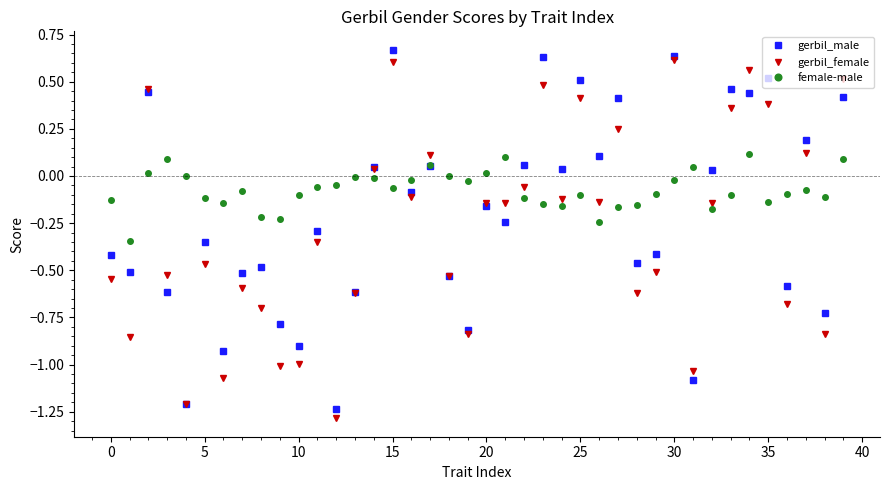

True or false: female-male and gerbil_male cross at least once.

True